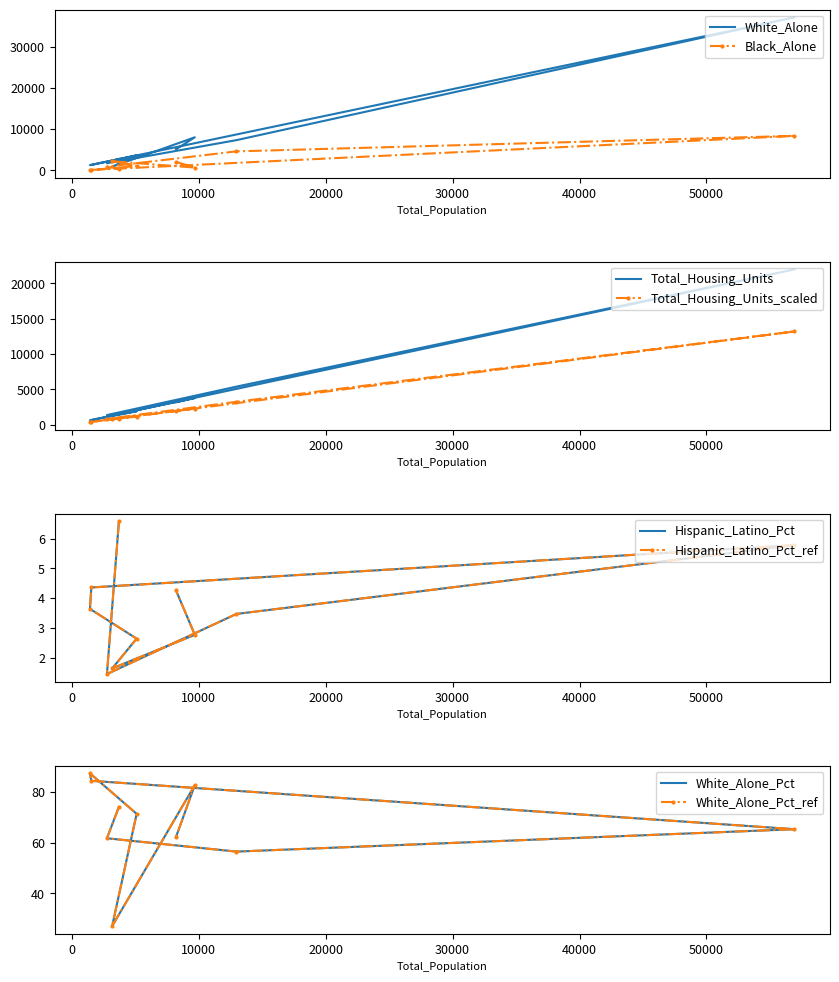

At which category is the sum across all series the highest?

Madison city